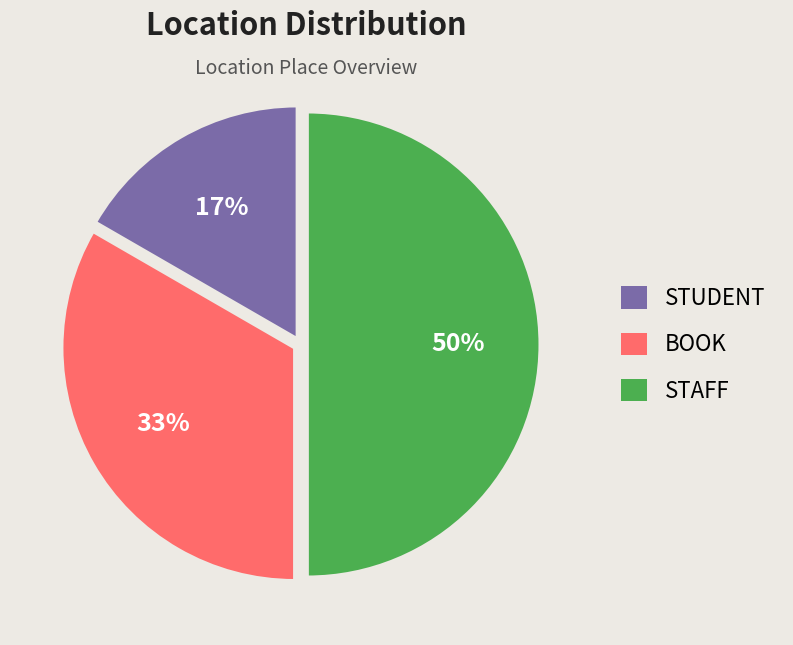

Rank the categories by value from highest to lowest.

STAFF, BOOK, STUDENT